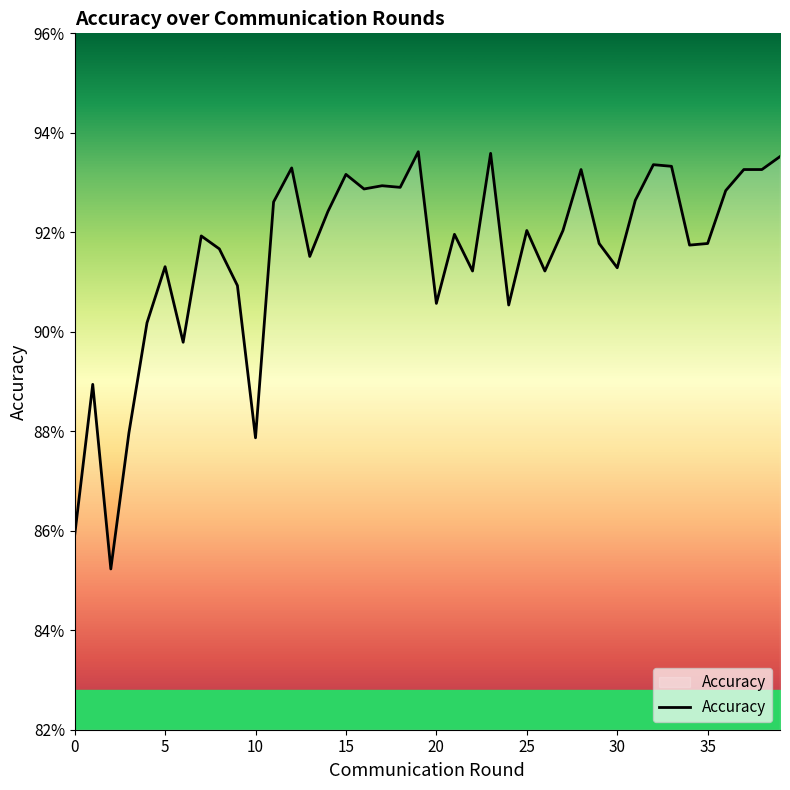

What is the minimum value shown in the chart?

0.9